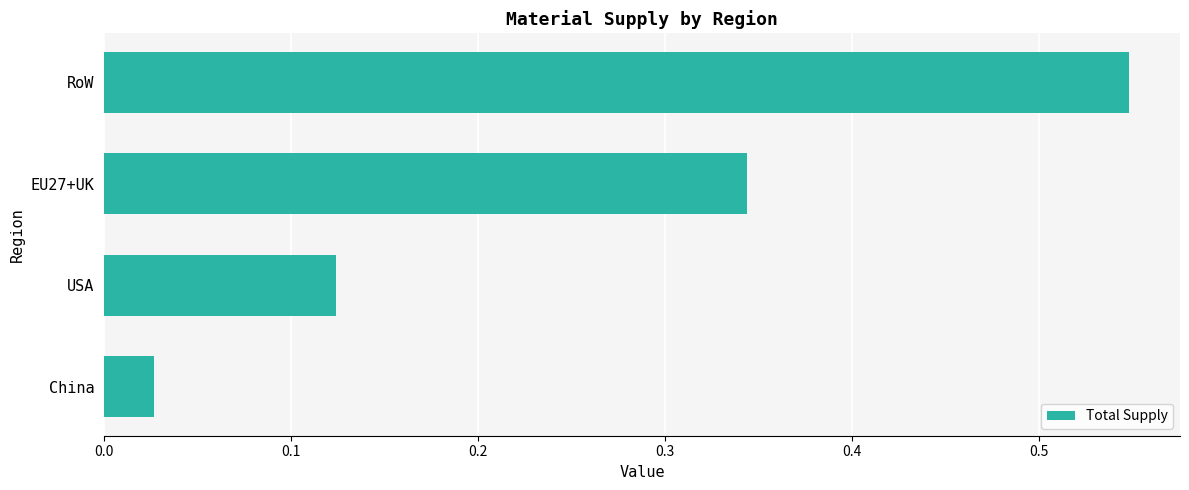

Is it true that the value at USA is 0.2?

False